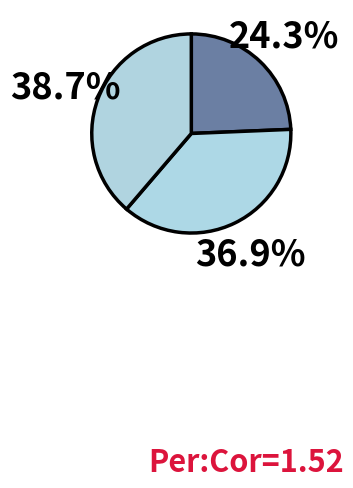

How many slices are in this pie chart?

3